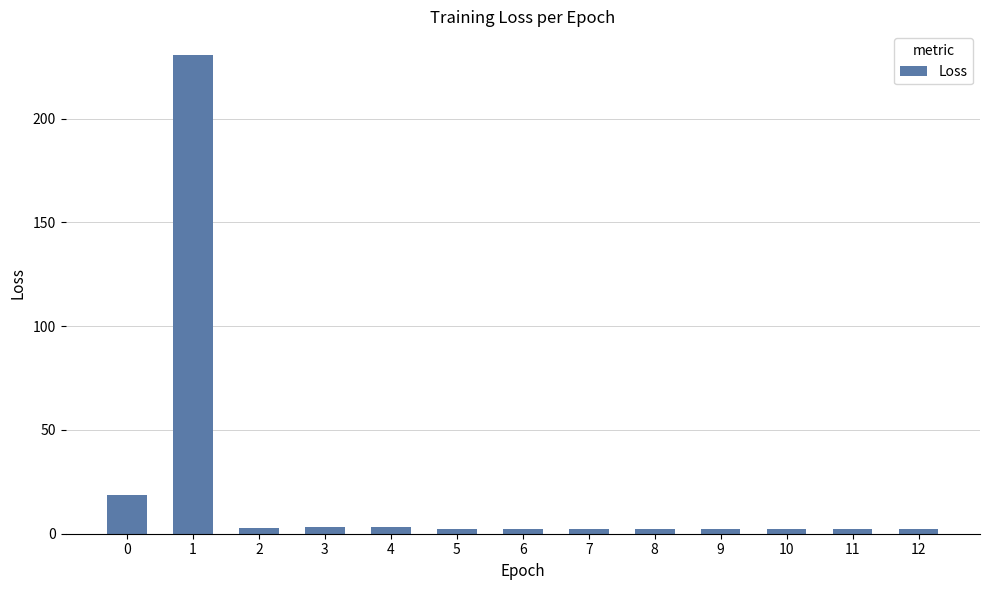

What is the value of the 7th bar from the left?

2.3